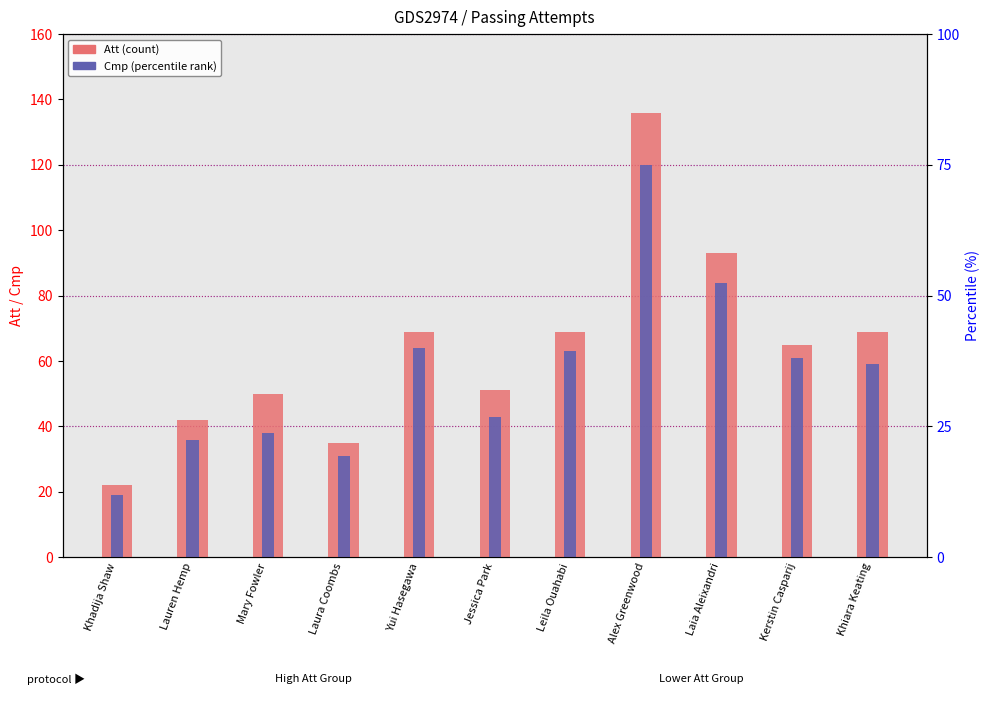

At which category is the sum across all series the highest?

Alex Greenwood